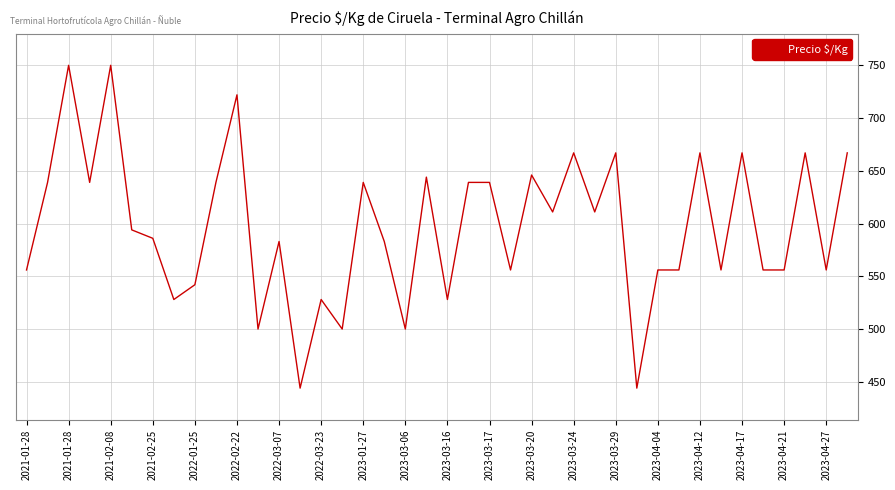

What is the difference between the maximum and minimum values?

306